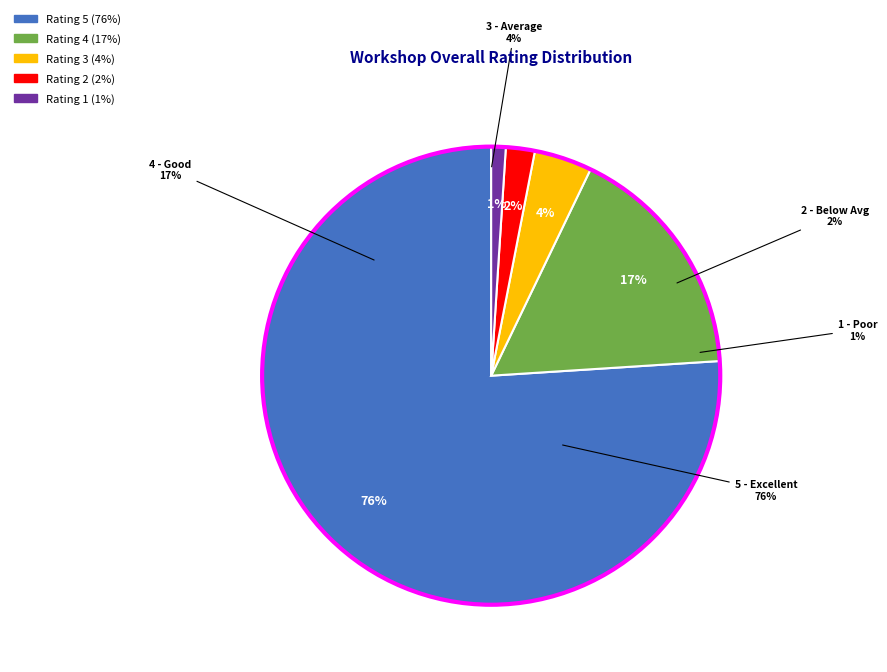

How many segments does this pie chart have?

5